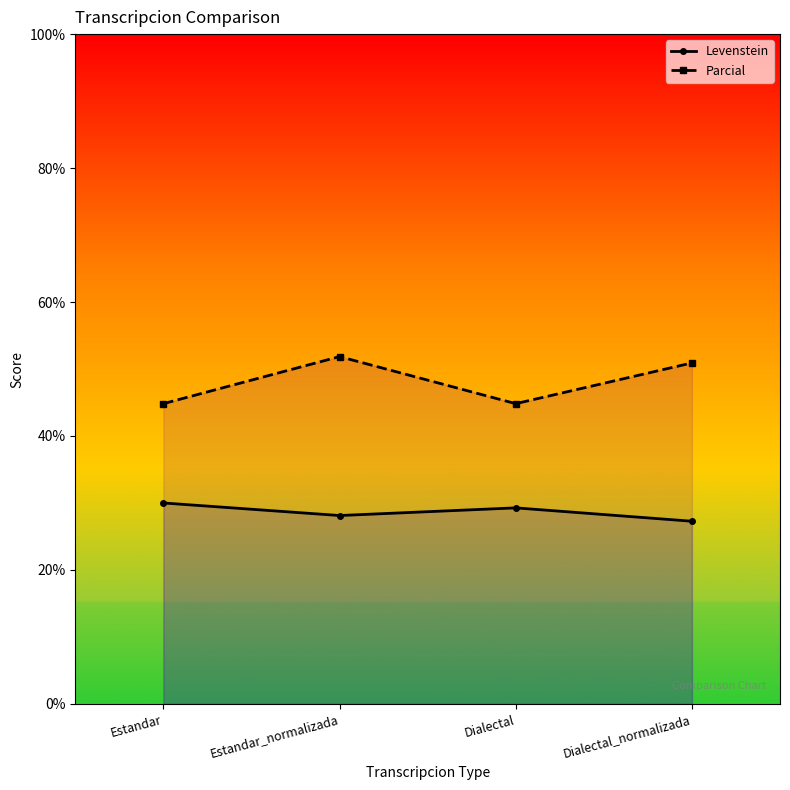

The value of Levenstein at Estandar_normalizada is 28.1. True or false?

True